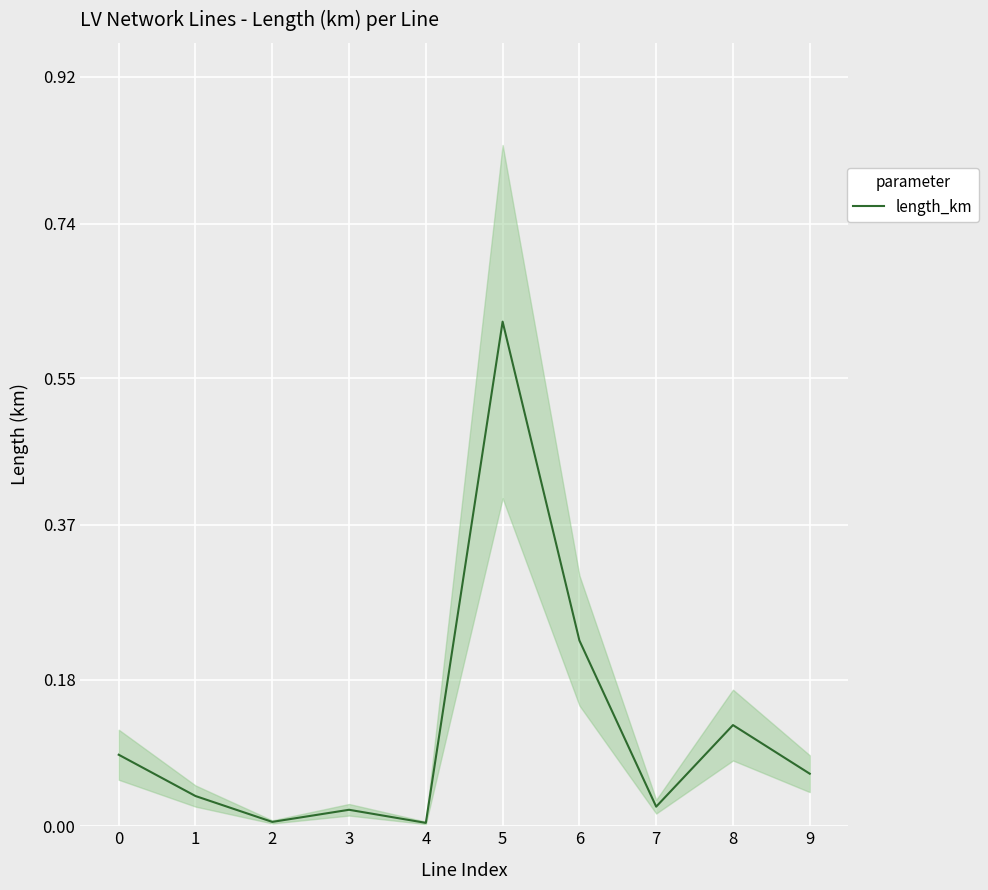

At which category does the data reach its first local peak?

3